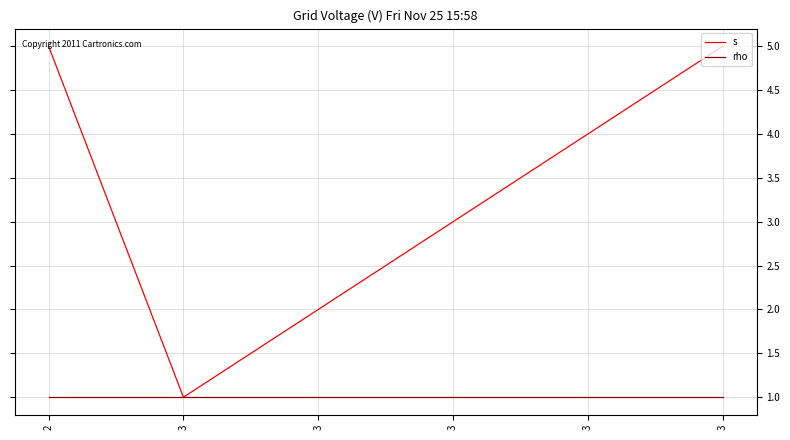

What are all the series names shown in the legend?

s, rho